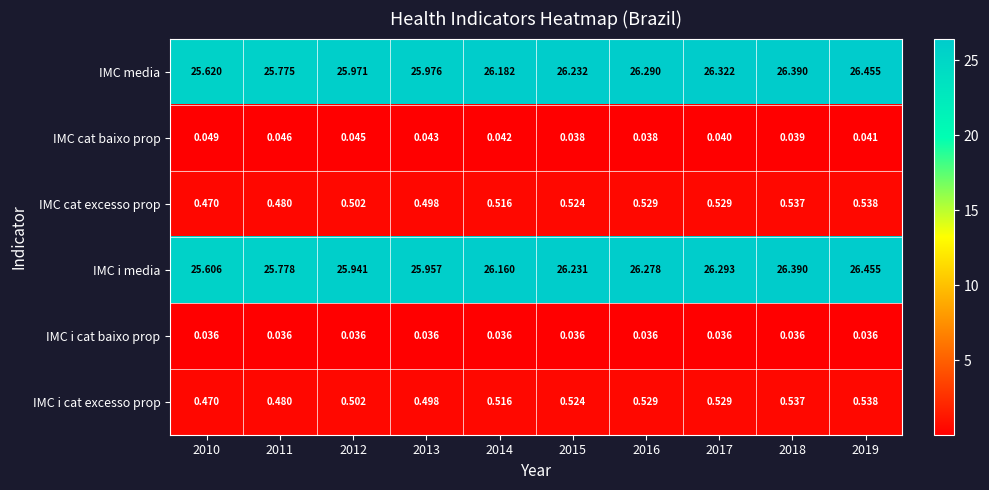

At how many categories does at least one series exceed 4?

10